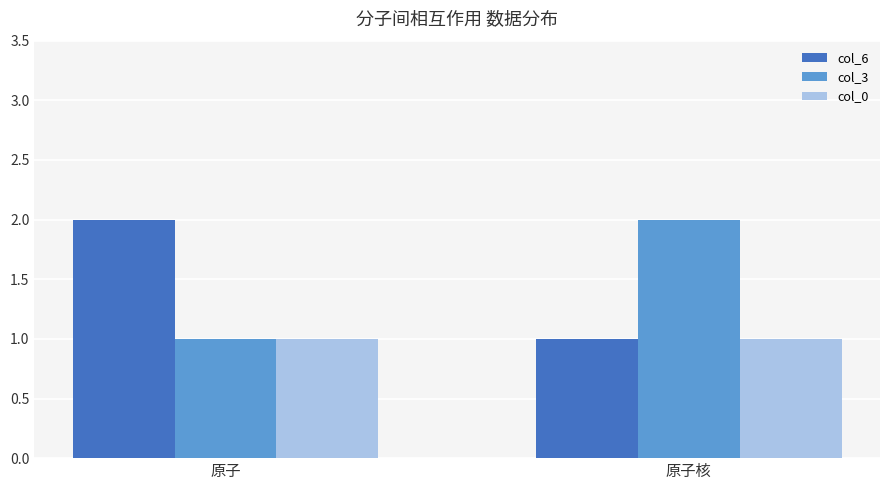

Read the col_3 value at 原子核.

2